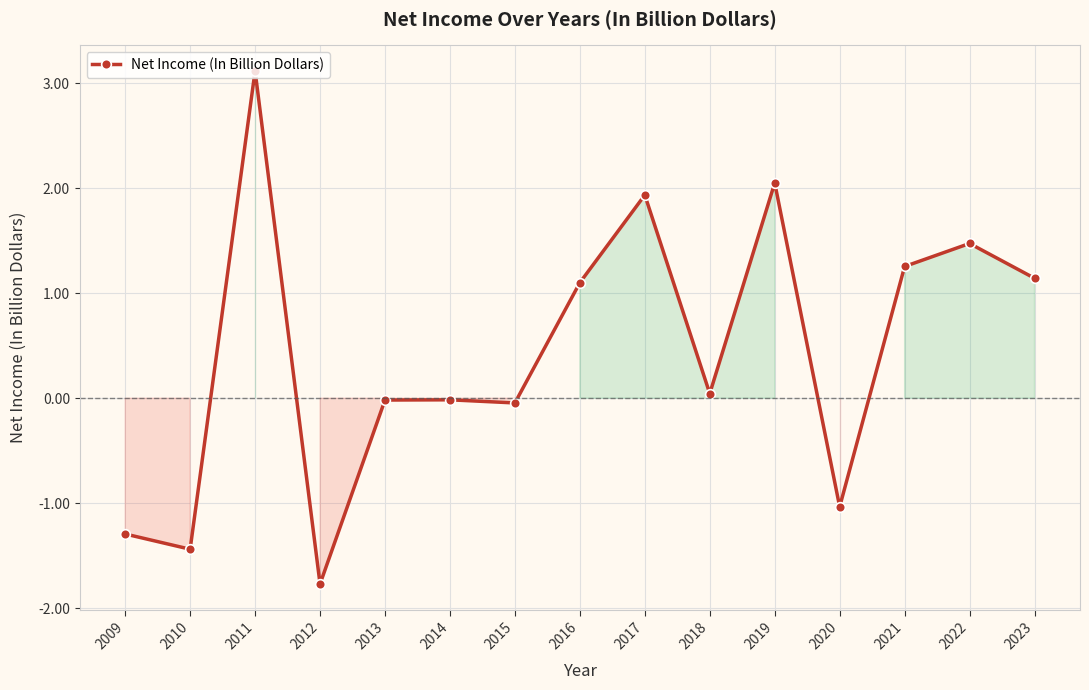

Which label corresponds to the largest value in the chart?

2011